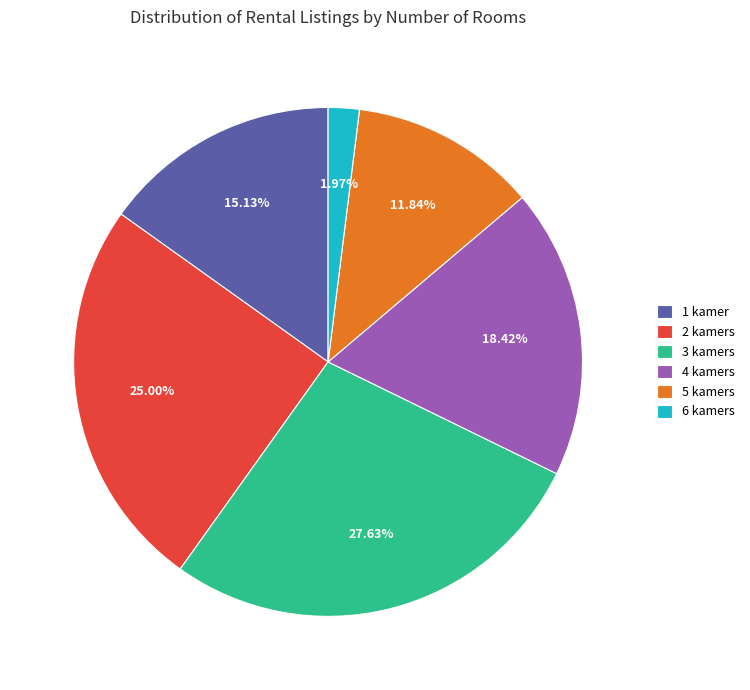

Combined, do 4 kamers and 5 kamers account for over 50%?

No